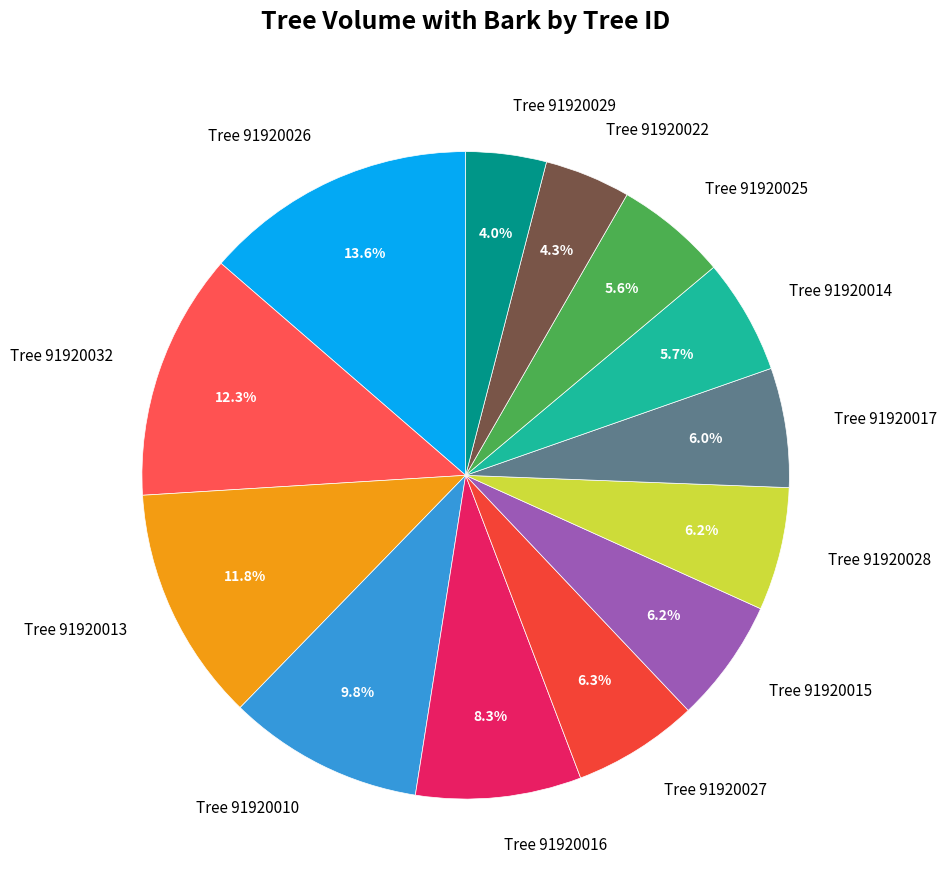

Is there a majority slice in this chart?

No